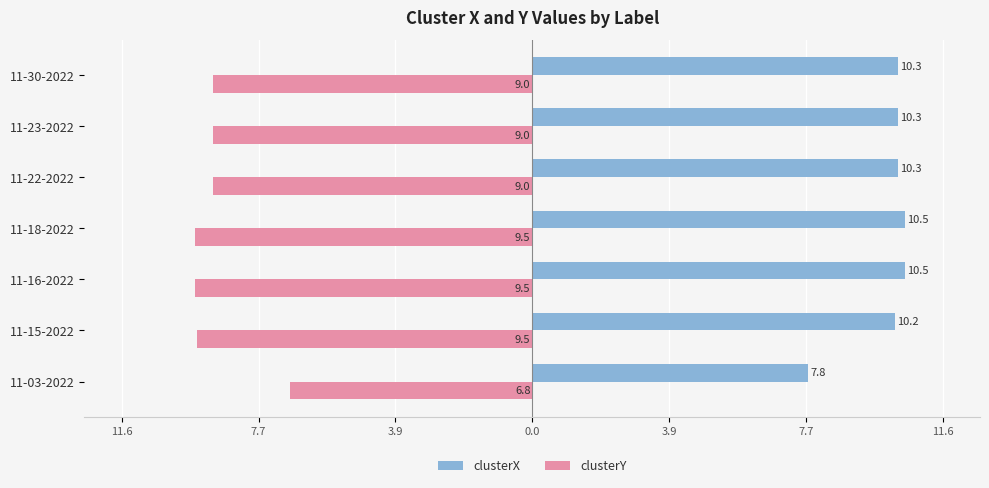

What are all the series names shown in the legend?

clusterX, clusterY